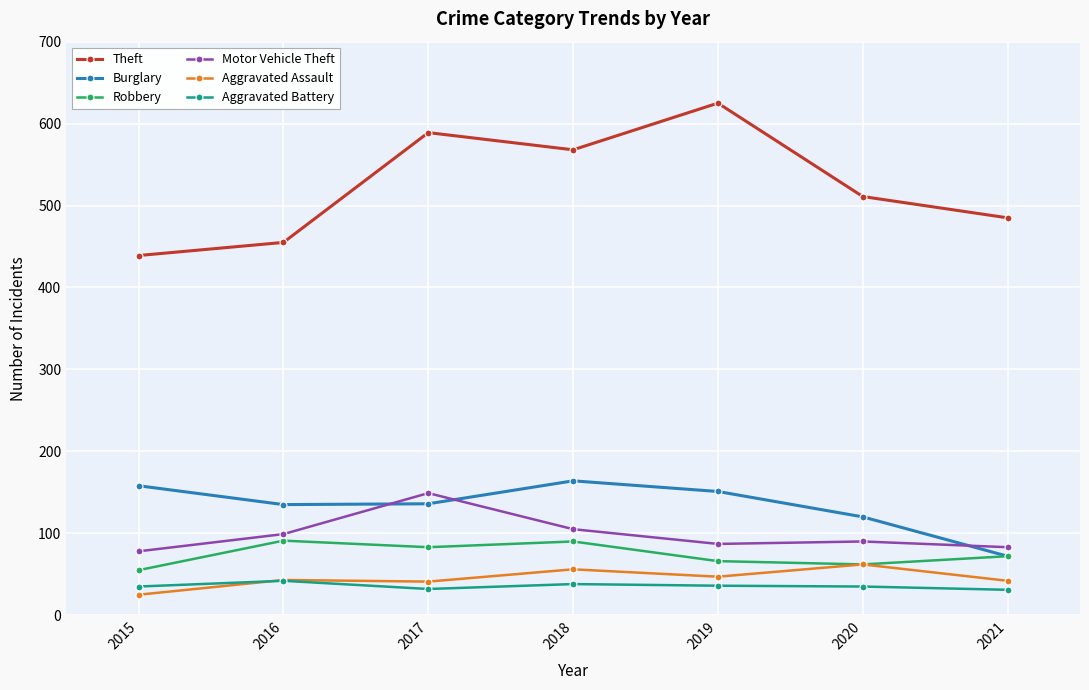

What is the value of the Motor Vehicle Theft point at the 1st from the left?

78